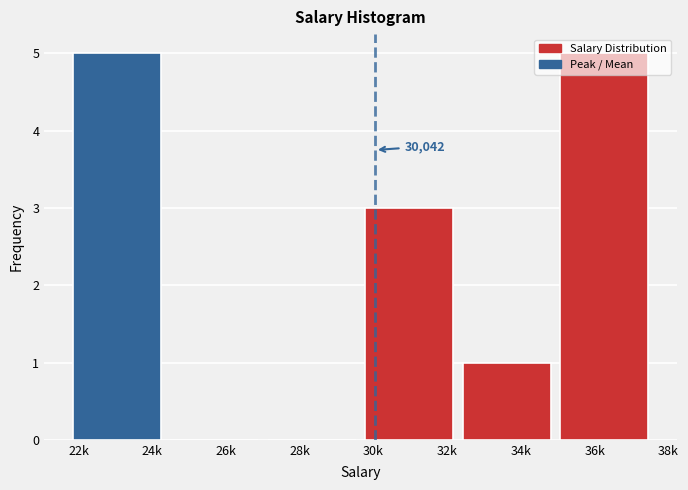

True or false: the data shows 0 at 34k.

False